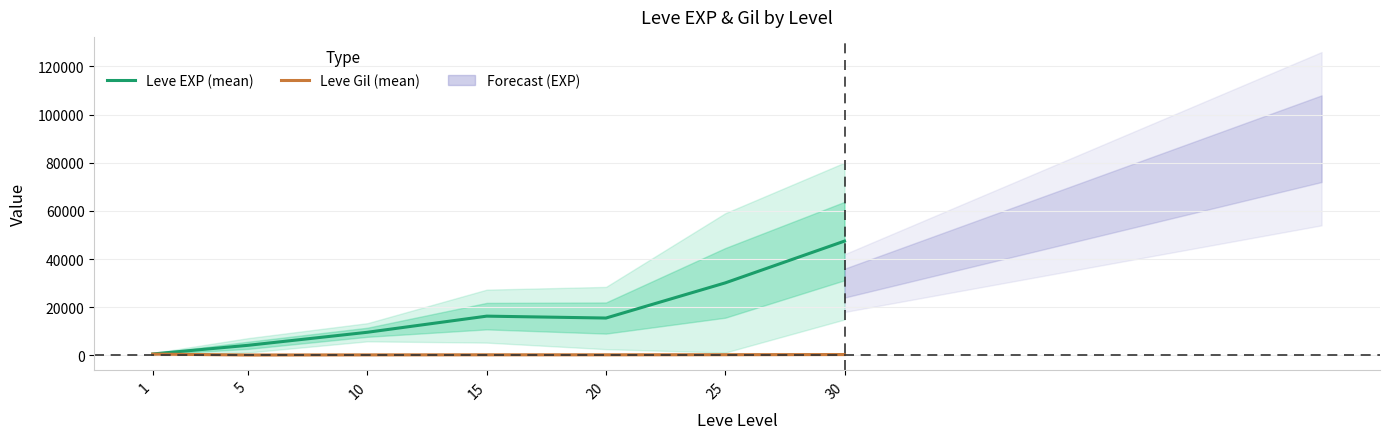

How many distinct data groups are displayed?

2